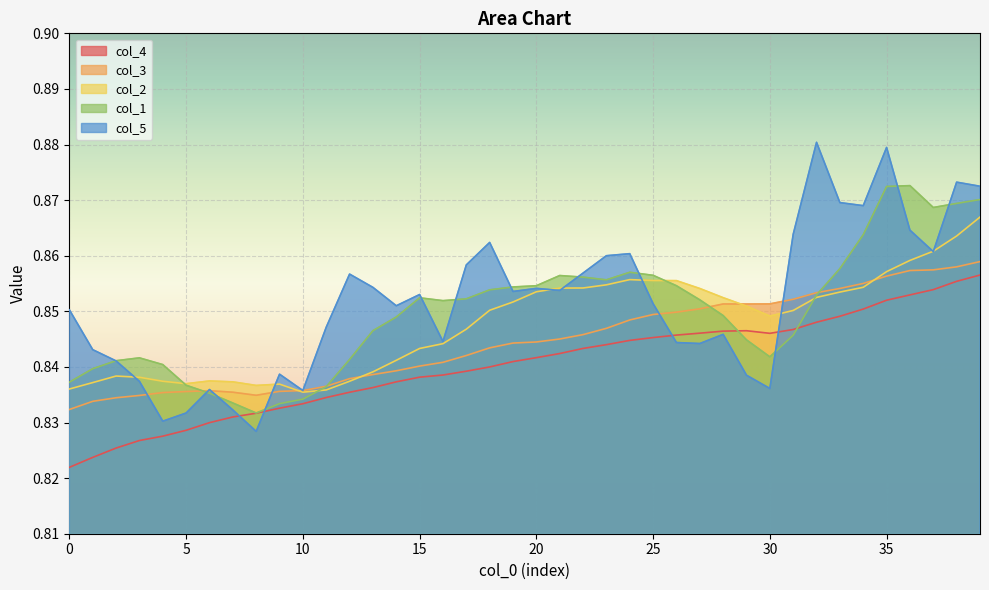

Where is the first local maximum for col_4?

29